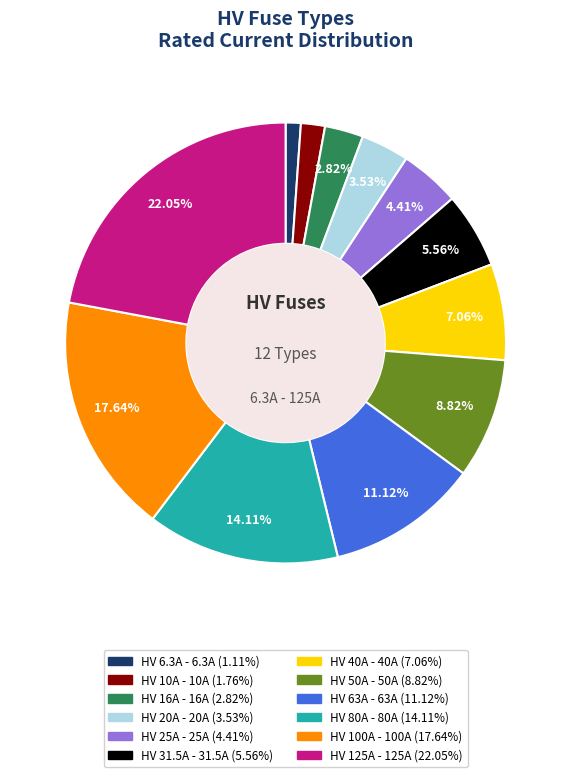

To the nearest percent, what is the difference between the HV 63A and HV 50A slice percentages?

2%